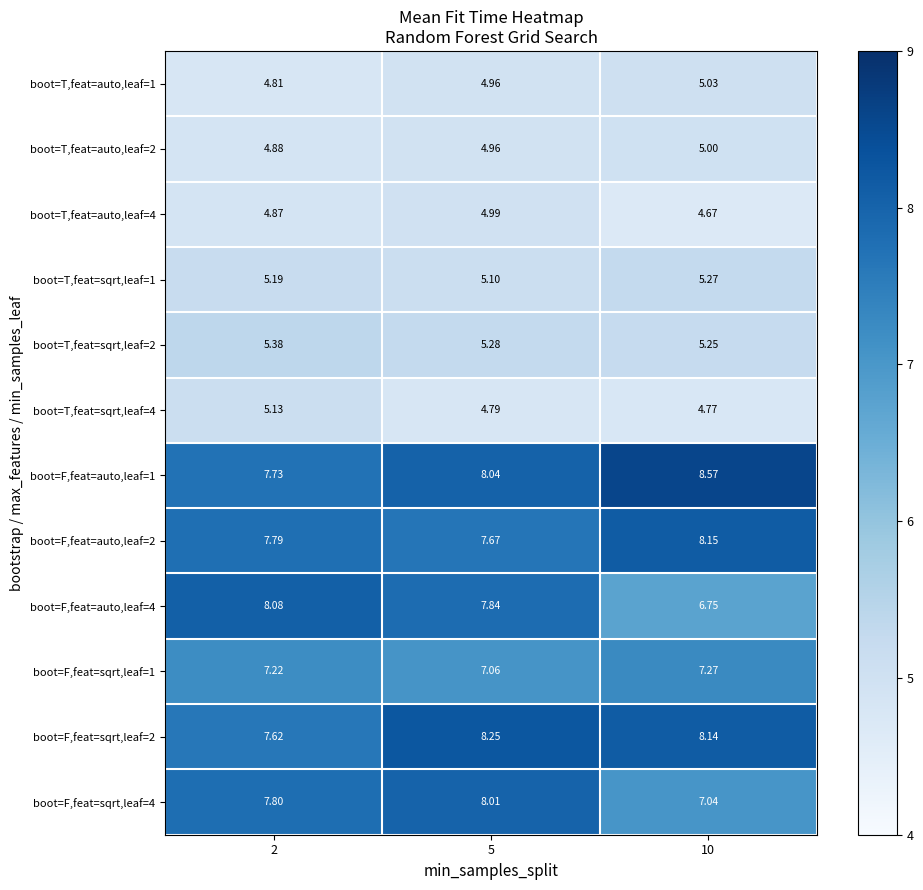

Is the value of boot=F,feat=sqrt,leaf=1 at 5 greater than the value of boot=F,feat=auto,leaf=2 at 10?

No